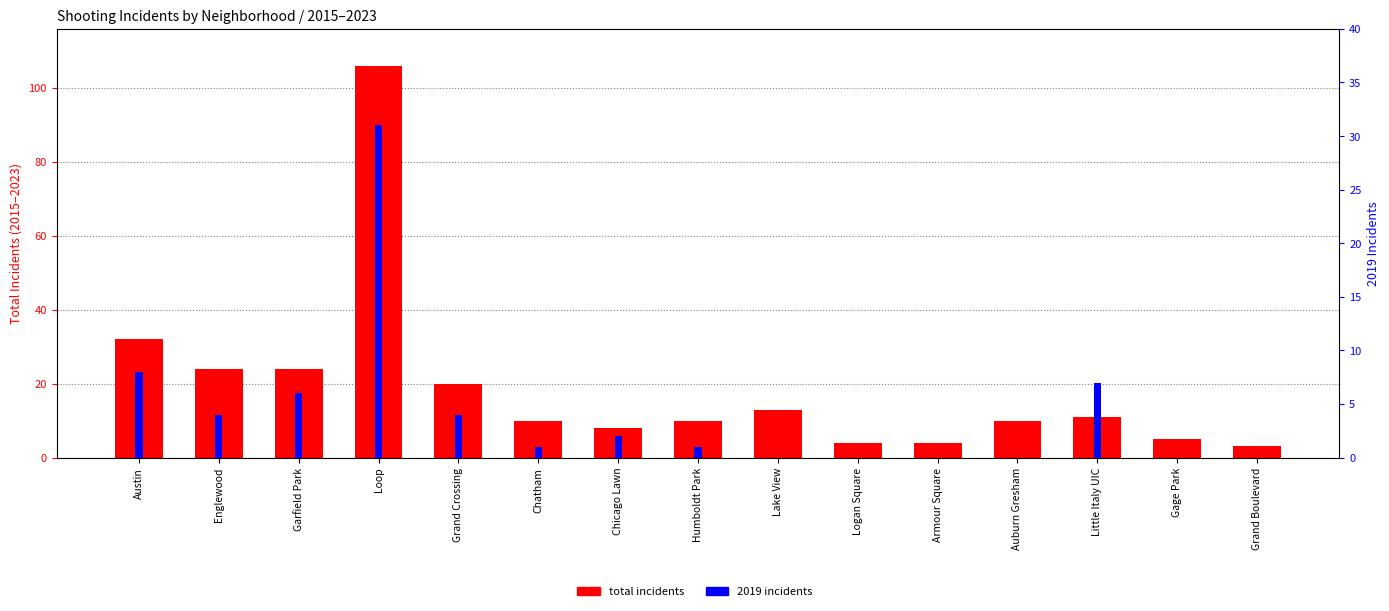

Which series has the widest spread of values?

total incidents